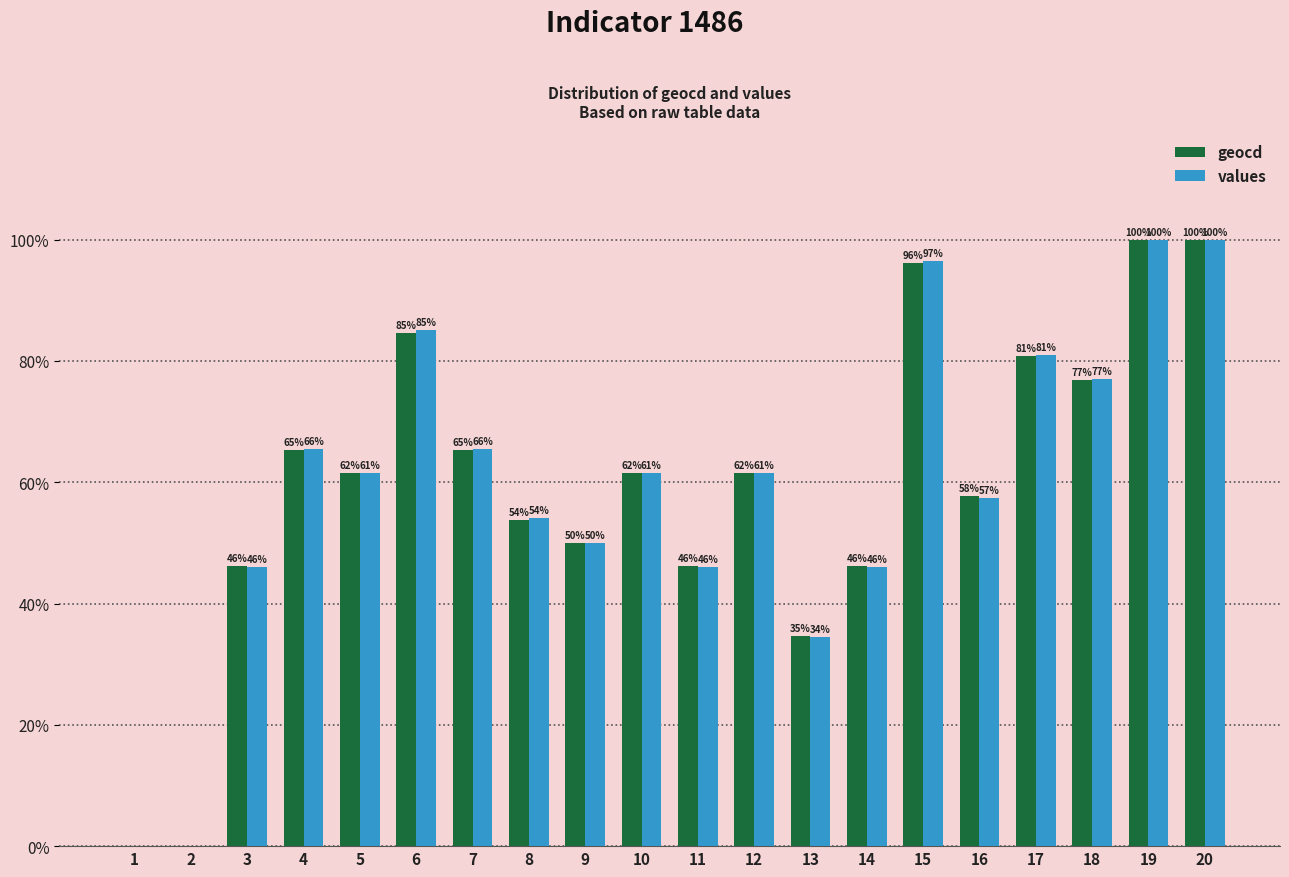

Between 11 and 16, which series saw the biggest shift?

geocd